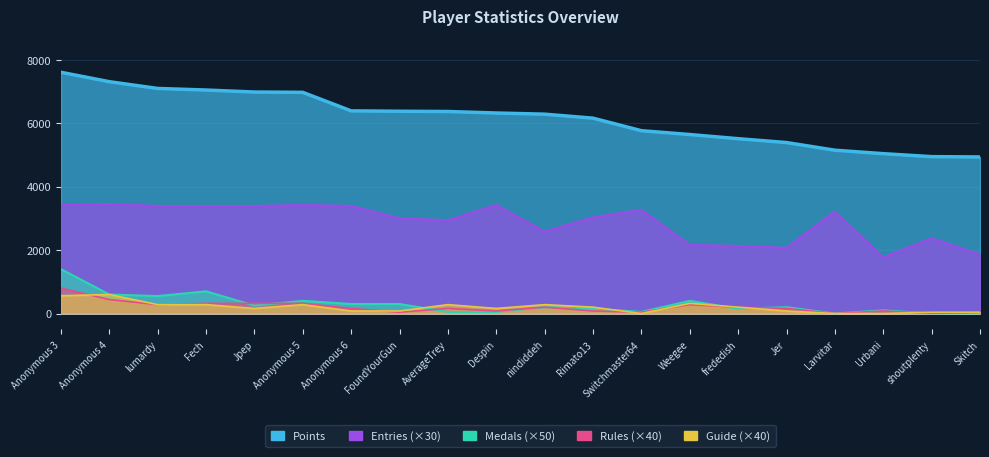

At Anonymous 5, list the series in order from largest to smallest.

Points, Entries, Medals, Rules, Guide